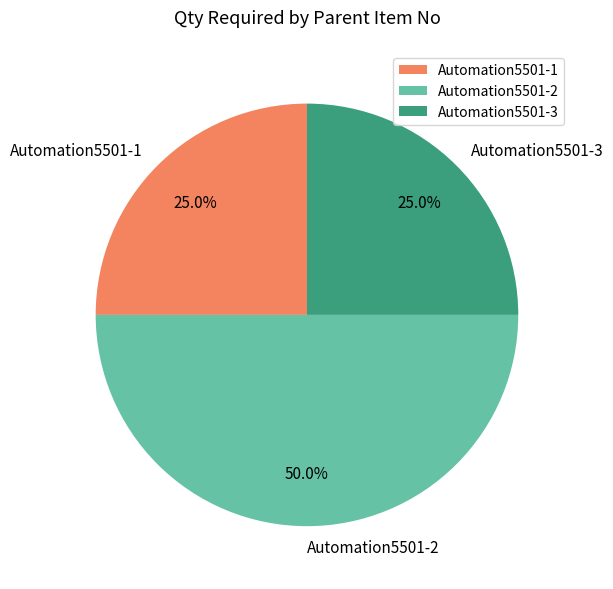

Count the number of slices in the pie.

3